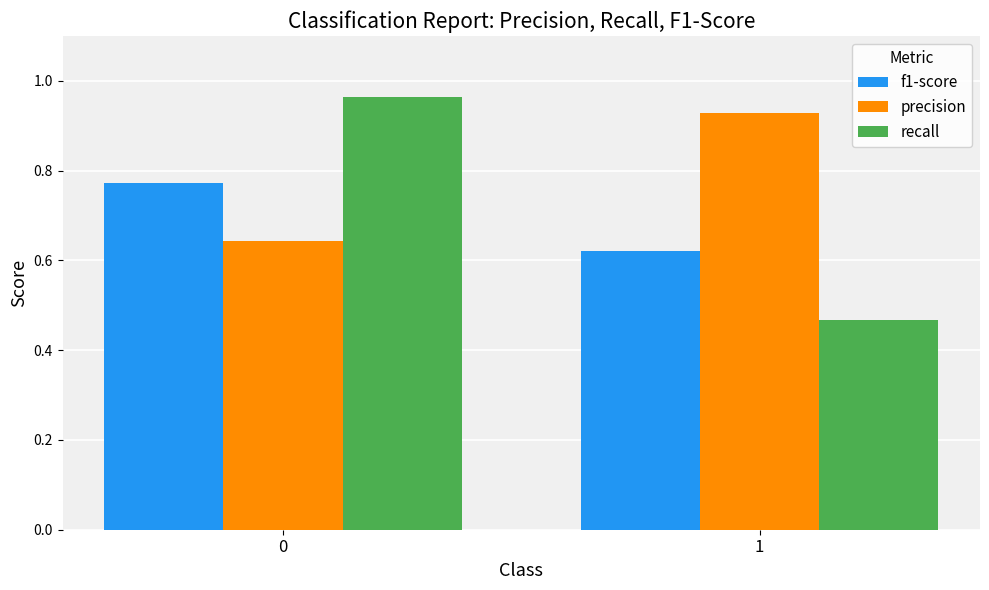

What is the sum of the precision values at 1 and 0?

1.6